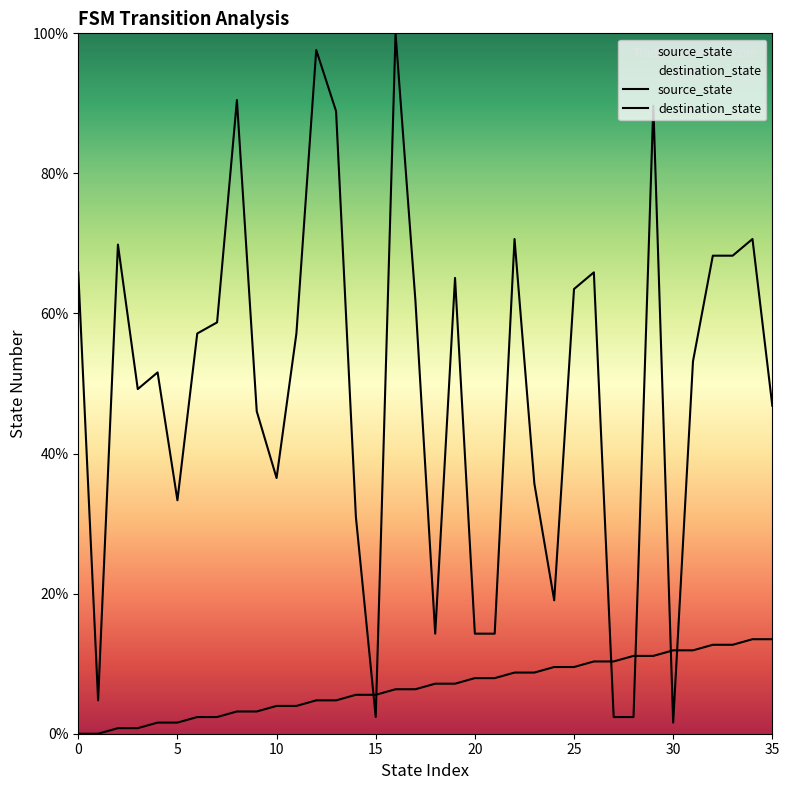

Between 9 and 21, which series saw the biggest shift?

destination_state